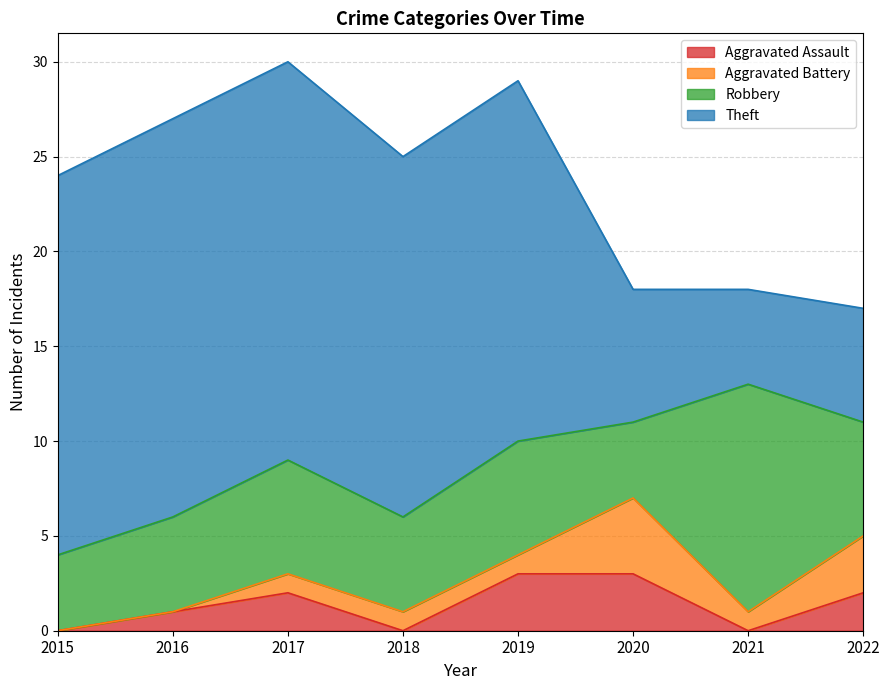

True or false: Aggravated Assault has a value of 1 at 2017.

False